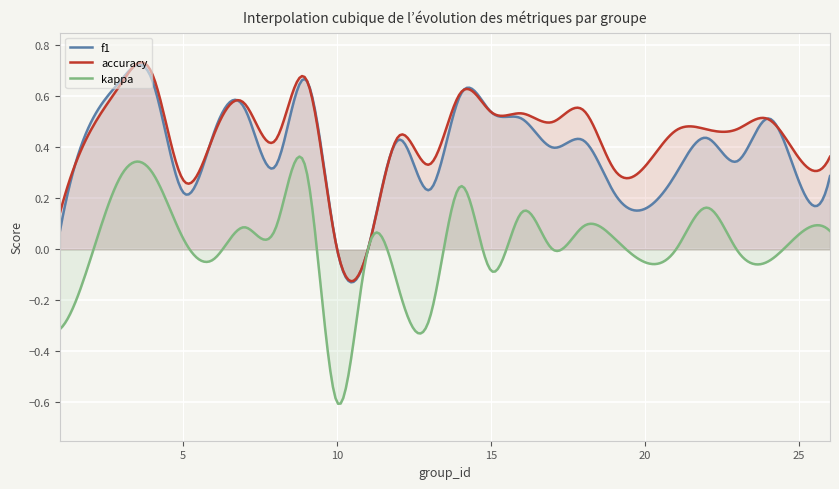

Which series has the widest spread of values?

kappa